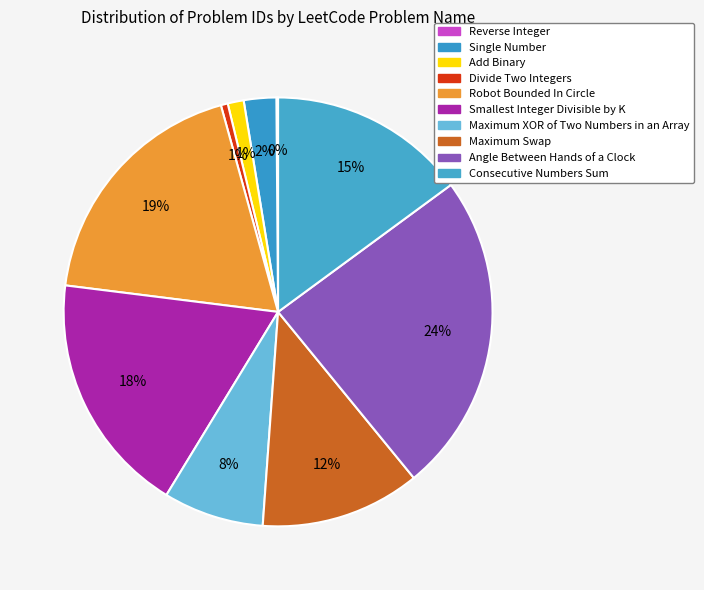

Is Maximum XOR of Two Numbers in an Array the majority of the pie?

No